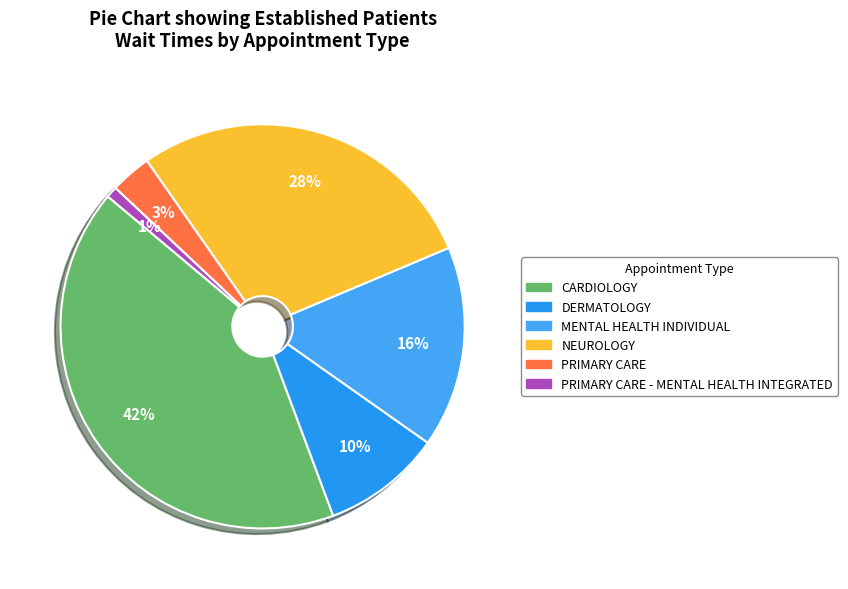

How many segments does this pie chart have?

6